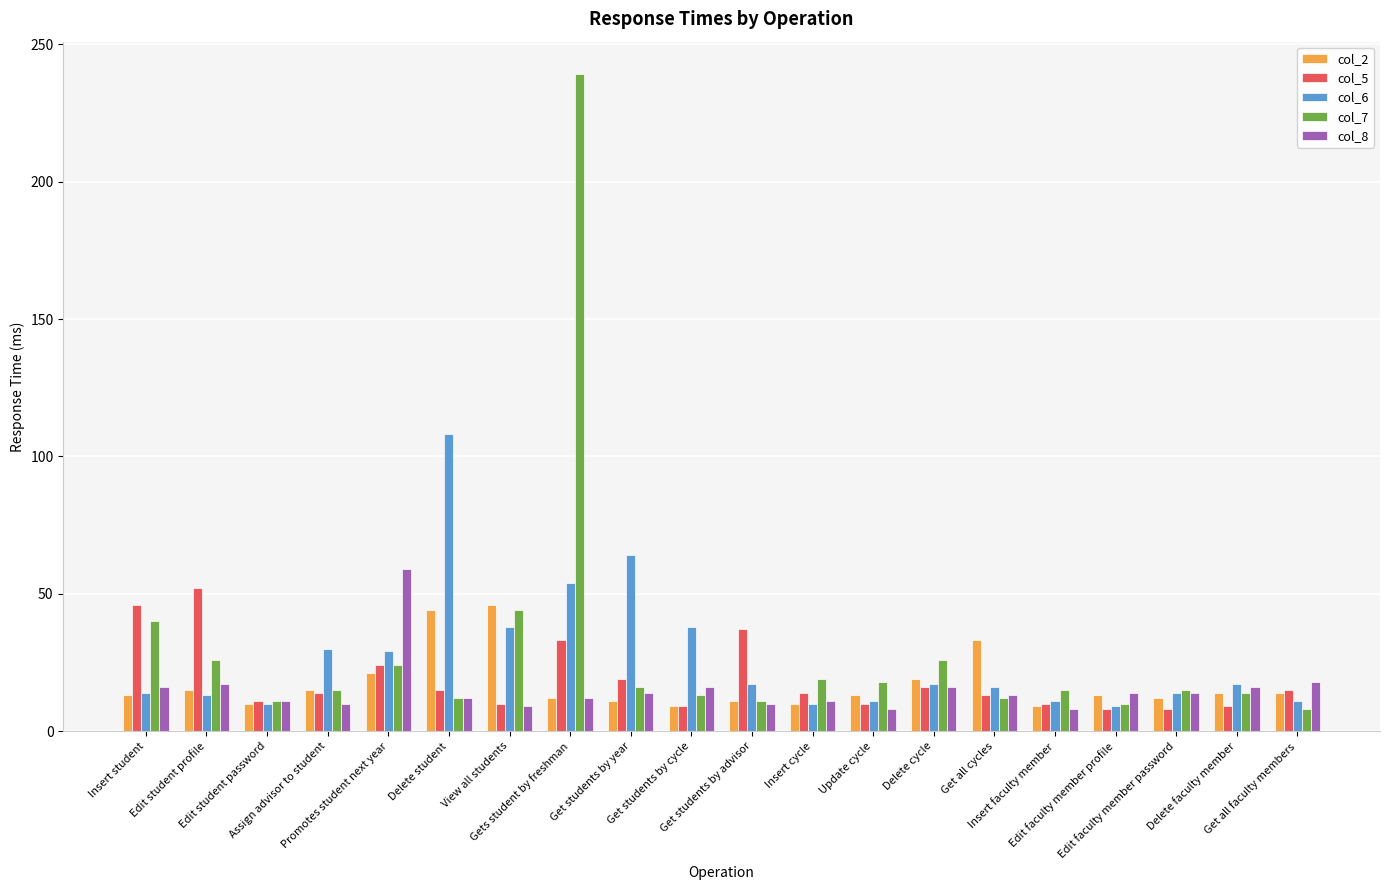

At which category is the sum across all series the highest?

Gets student by freshman